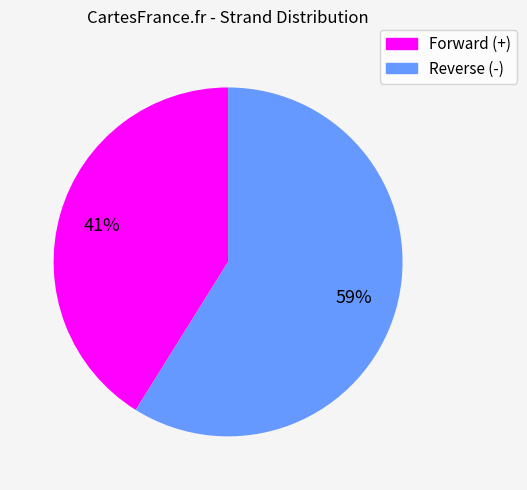

Is there a majority slice in this chart?

Yes